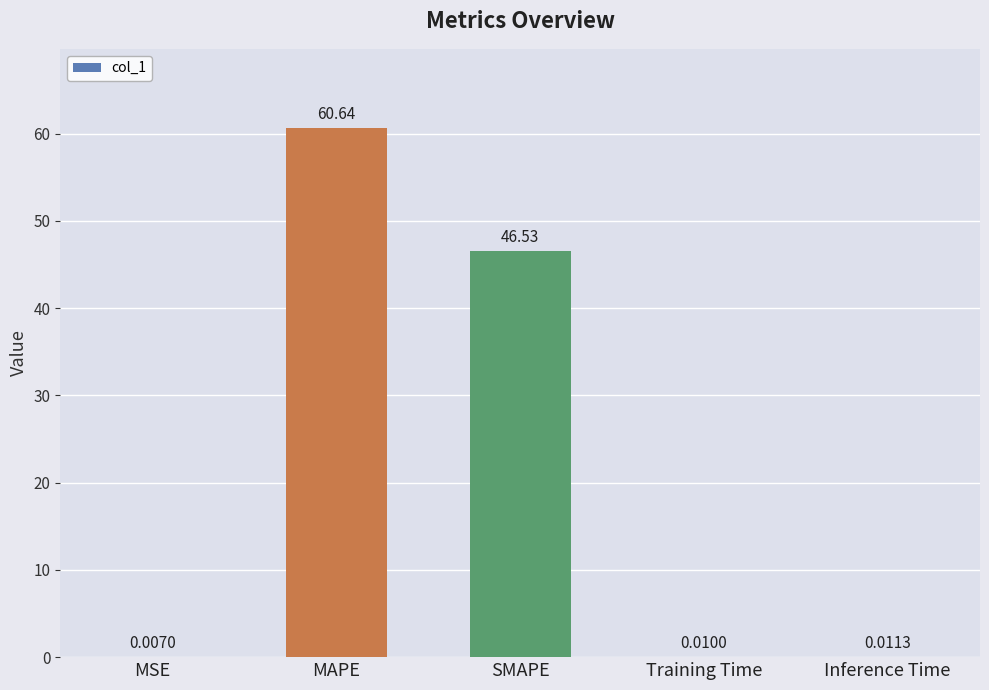

What is the change in value from MSE to MAPE?

+60.6